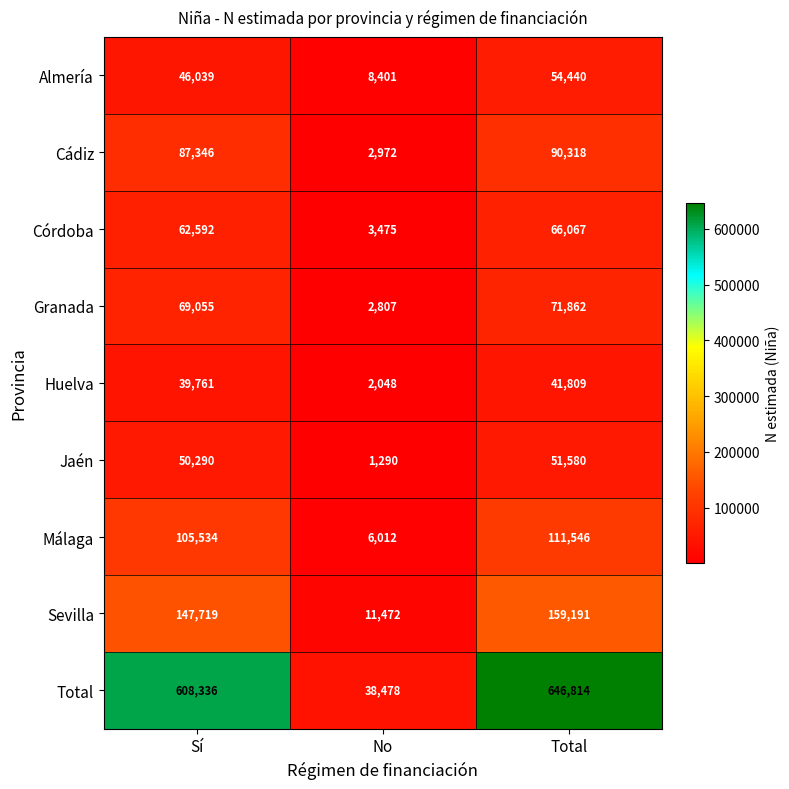

Between Sí and Total, which series saw the biggest shift?

Total